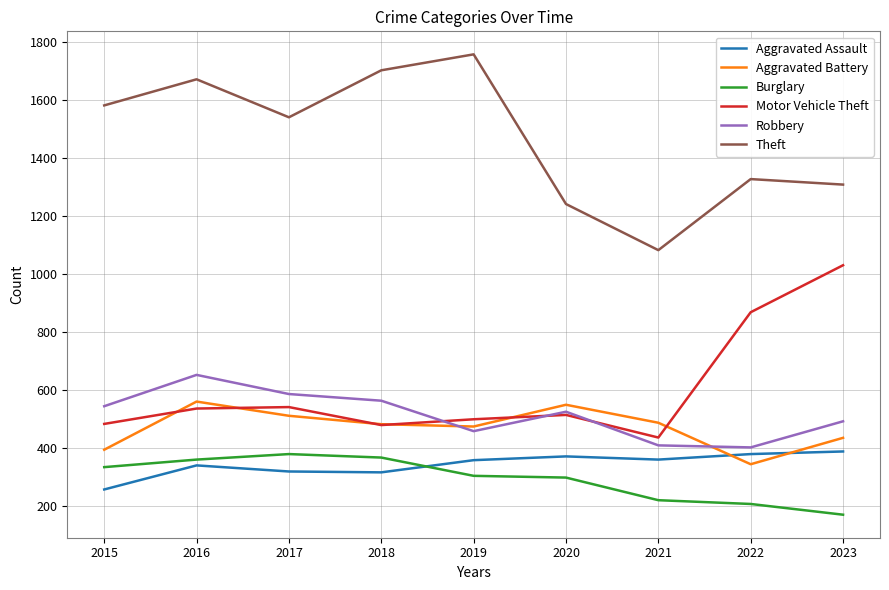

What is the difference between the highest and lowest values at 2015?

1324